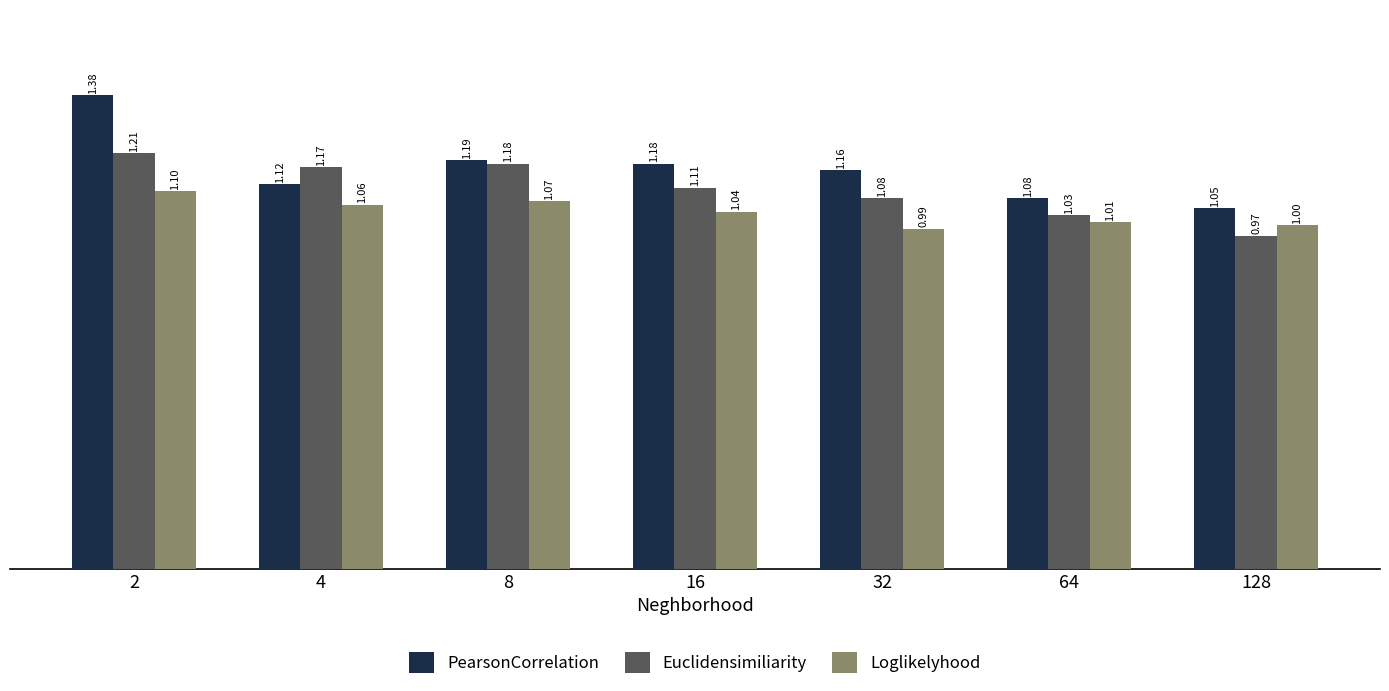

Is it true that Euclidensimiliarity equals 1.1 at 16?

True